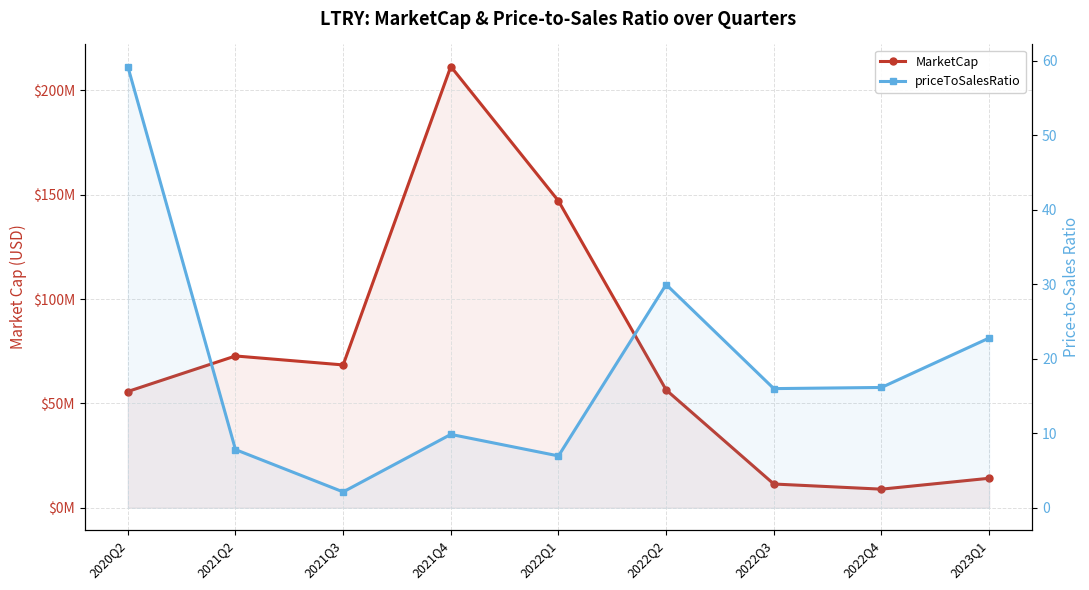

Which series has the widest spread of values?

MarketCap